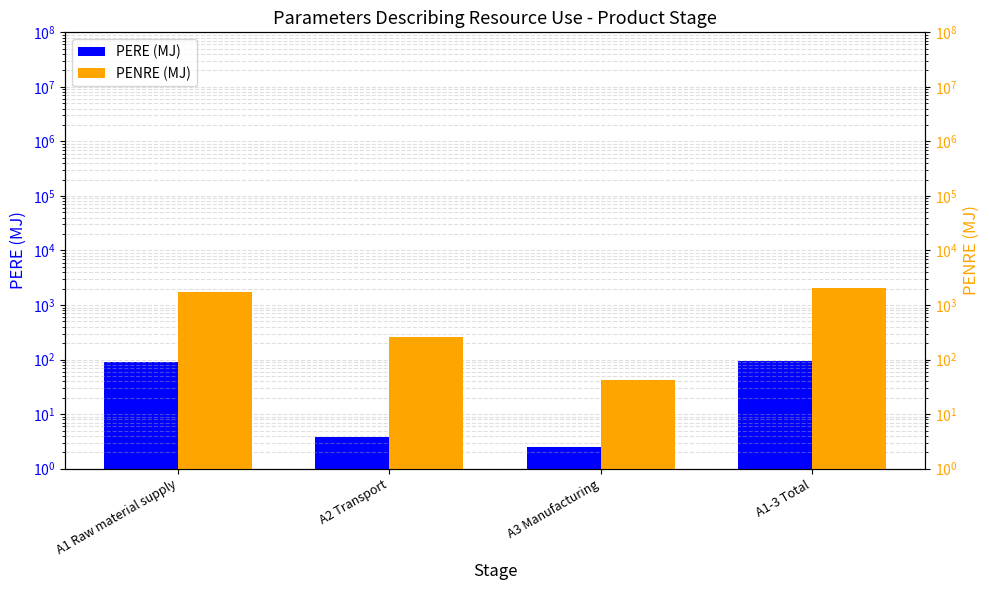

Reading right to left, extract all data points from this chart.

PERE (MJ): A1-3 Total=95.9	A3 Manufacturing=2.5	A2 Transport=3.8	A1 Raw material supply=89.7
PENRE (MJ): A1-3 Total=2015.0	A3 Manufacturing=41.7	A2 Transport=263.0	A1 Raw material supply=1710.0